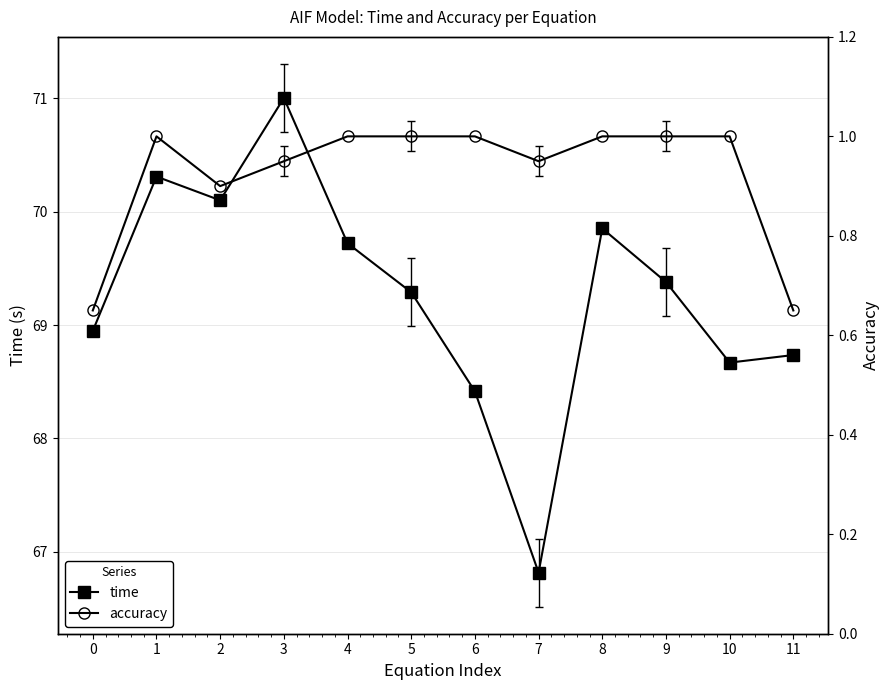

What is the total value across all series at 4?

70.7